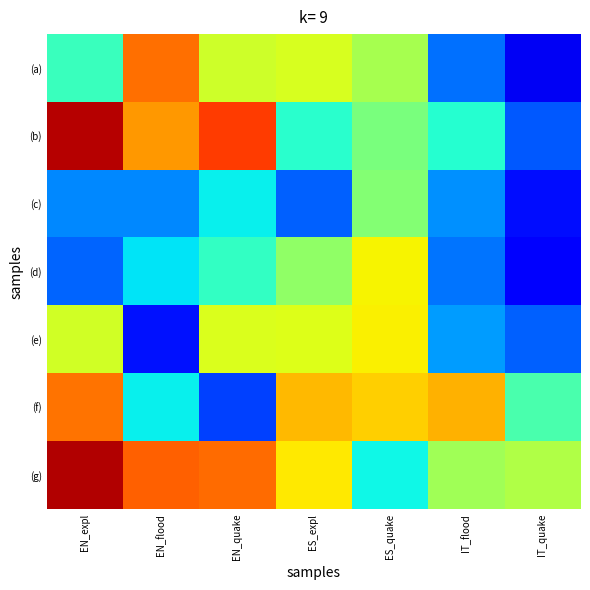

At which category does the chart reach its minimum across all series?

IT_quake